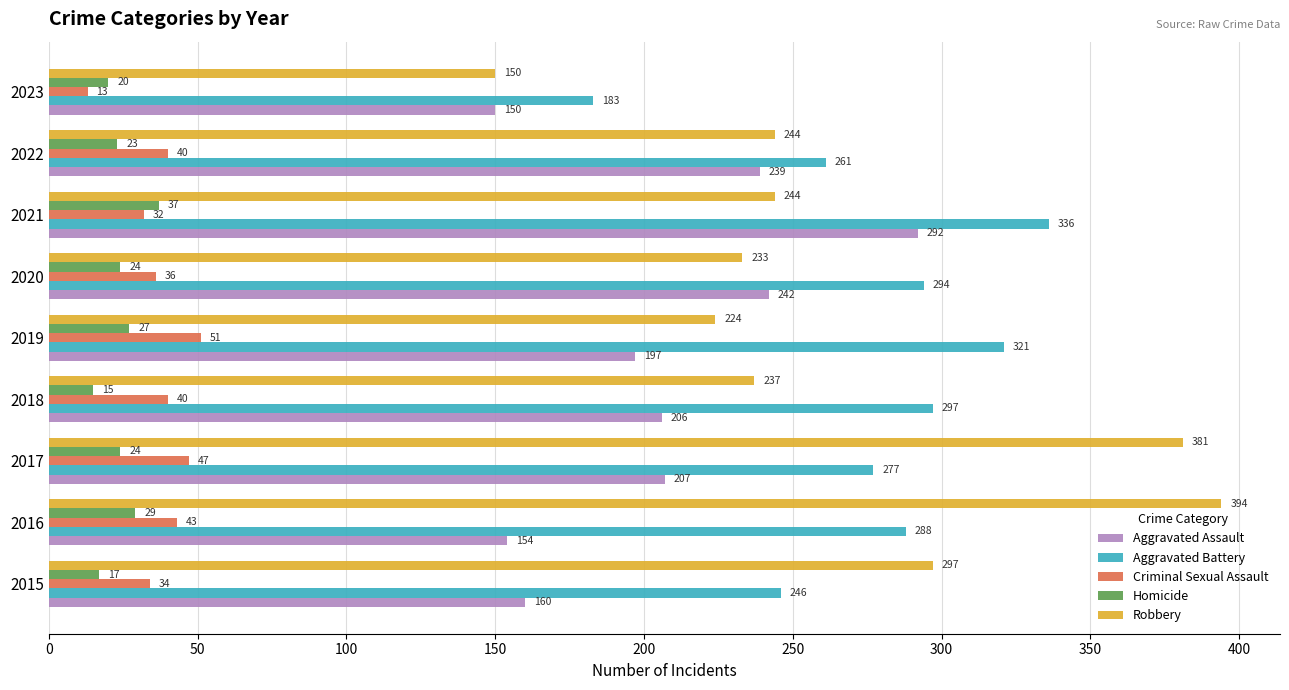

At which label is Aggravated Battery closest to 259?

2022